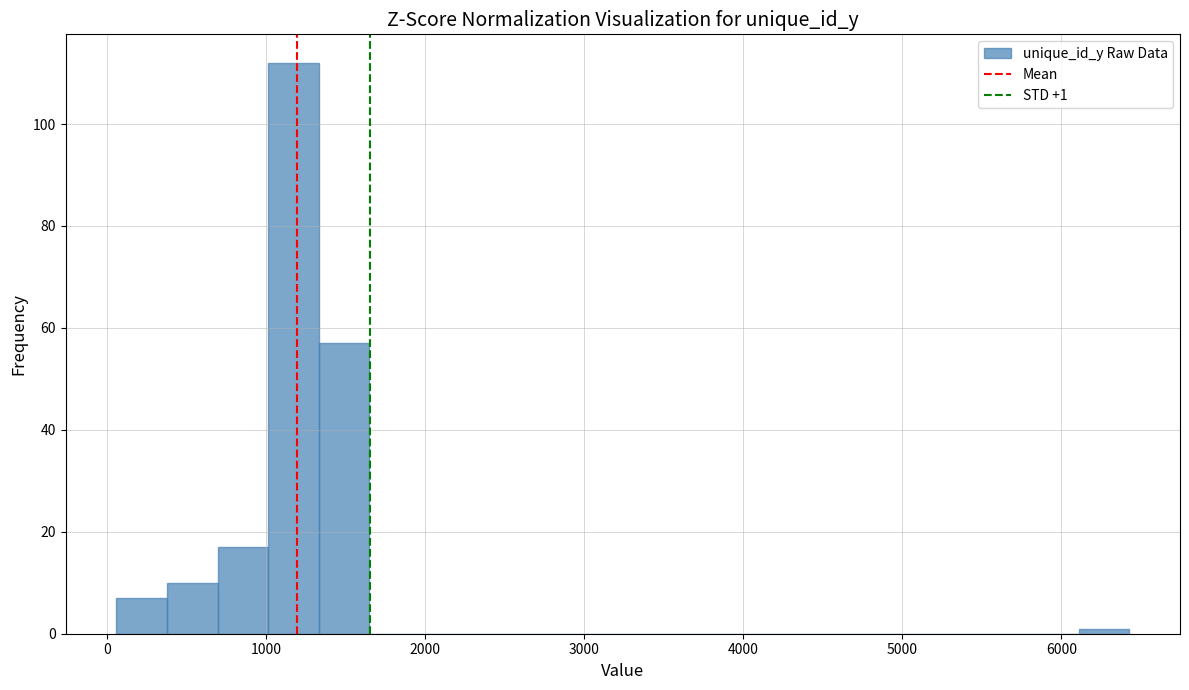

Around what value on the x-axis is the tallest bar? Give the approximate position of its centre, as read against the axis.

1200